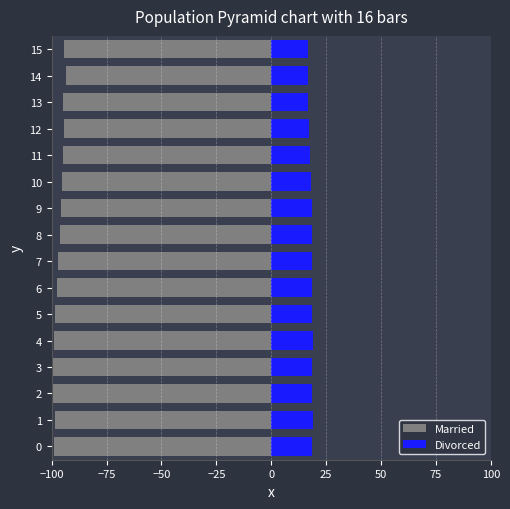

The value of Divorced at 10 is 18.1. True or false?

True